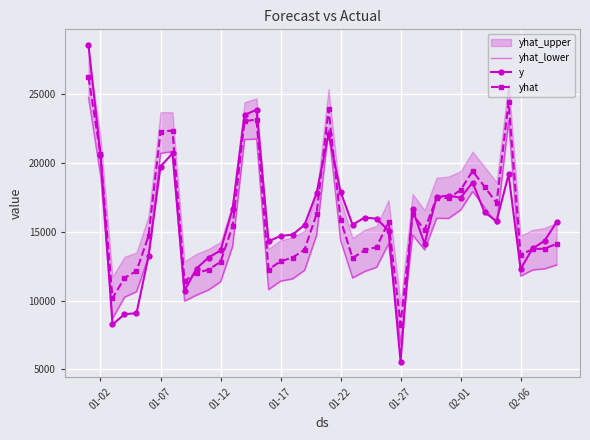

What is the highest value of the yhat series?

26209.9